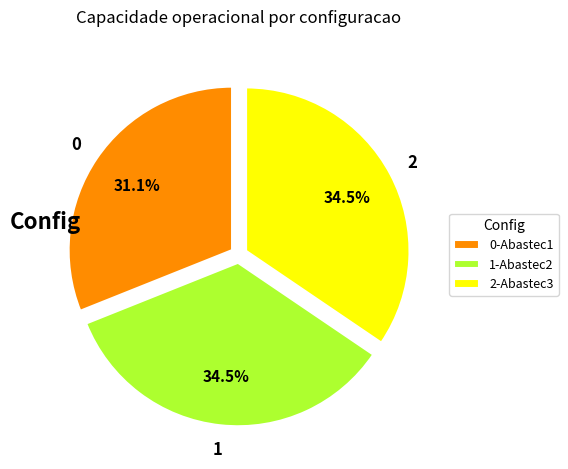

What portion of the pie excludes 2?

65.5%